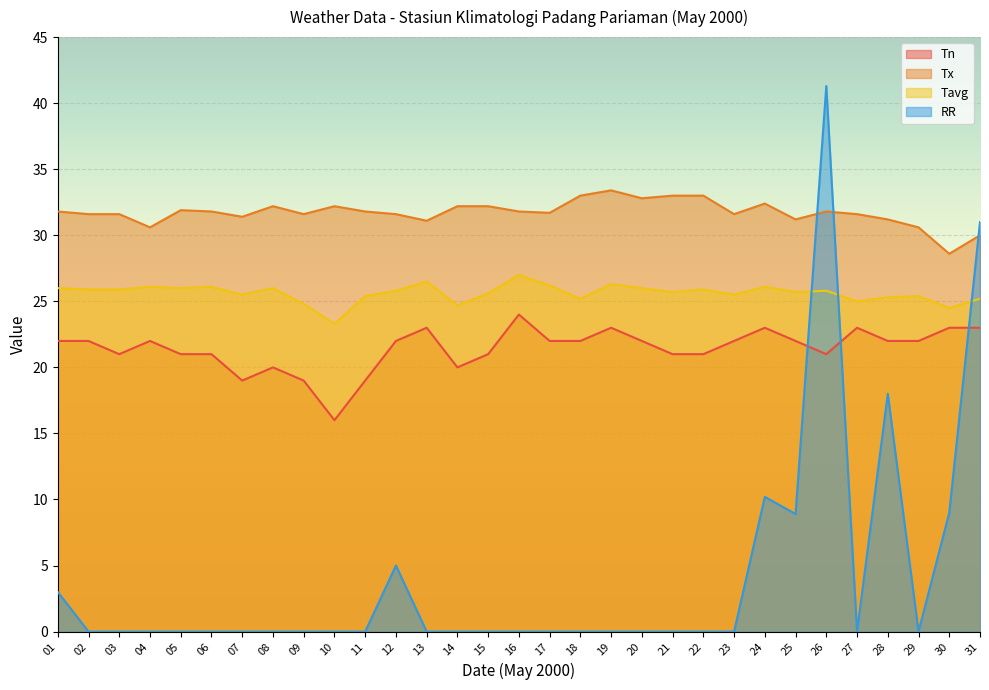

At how many categories does at least one series exceed 21?

31